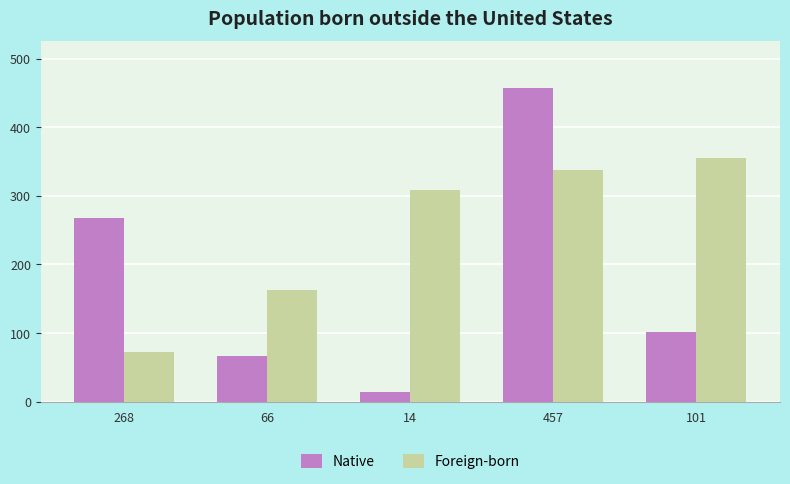

What is the value of the Foreign-born bar at the 1st from the left?

73